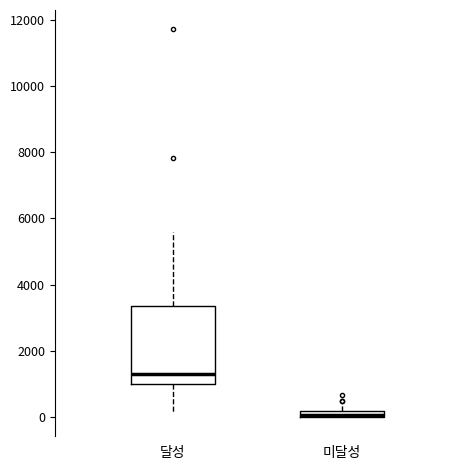

Where does the upper whisker of the box for 미달성 end on the y-axis? The values are not printed on the chart, so give them approximately, as read against the axis.

400